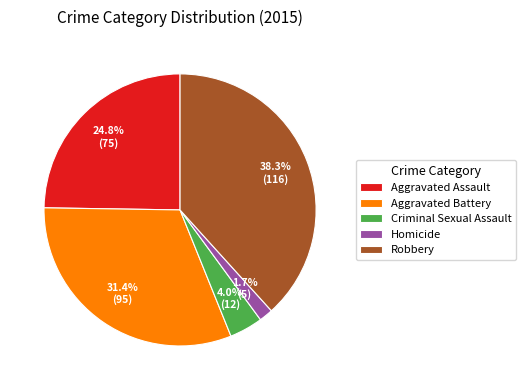

Which category has the smallest portion of the pie?

Homicide